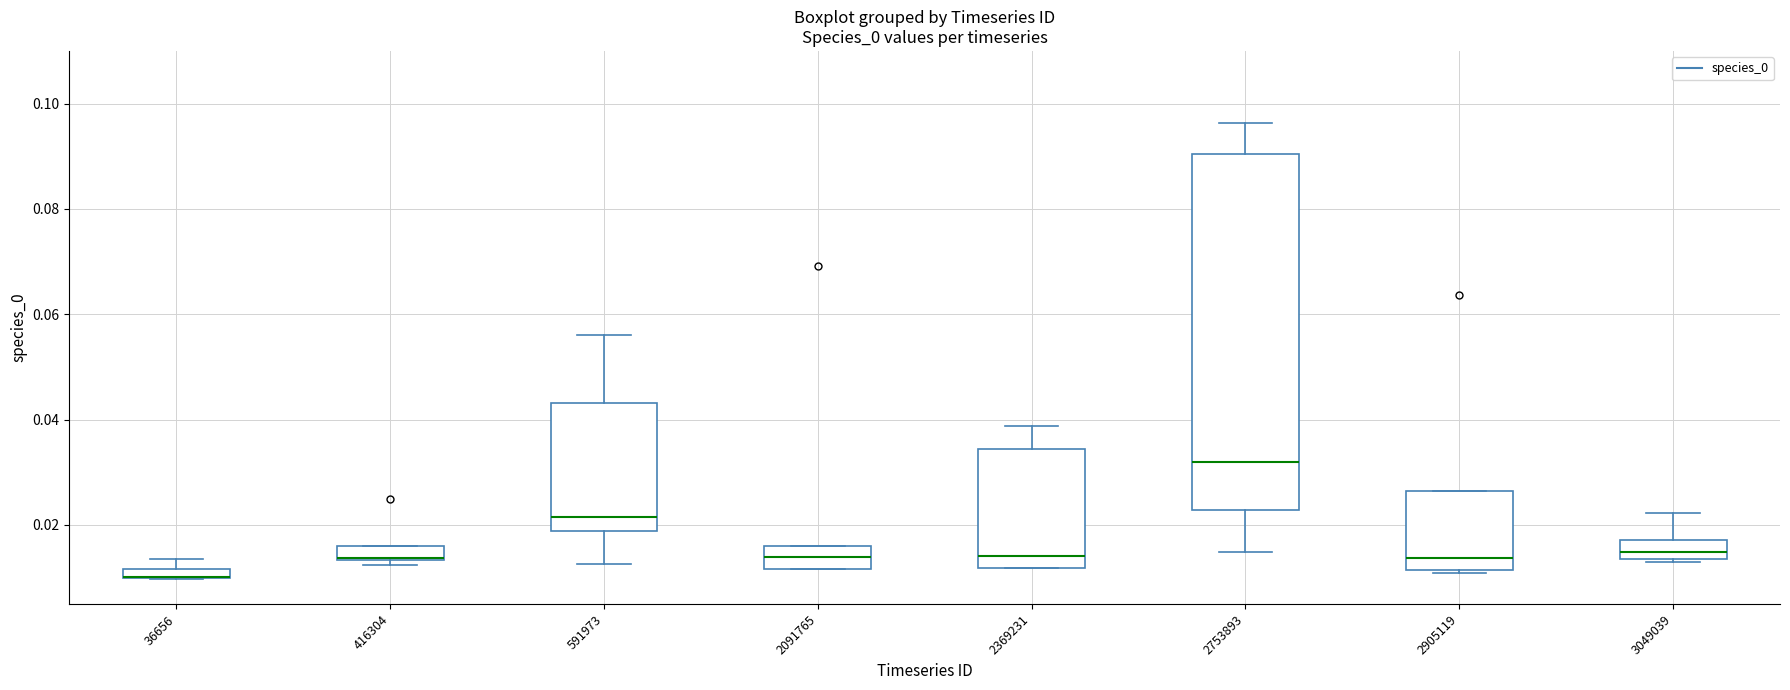

Where is the upper edge of the box at x = 2905119 on the y-axis? The values are not printed on the chart, so give them approximately, as read against the axis.

0.026